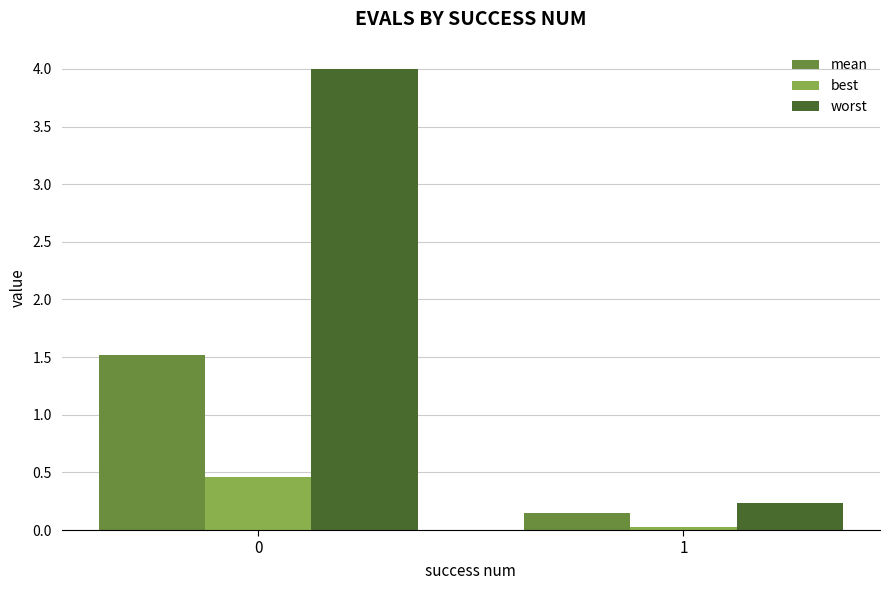

Which series has the largest total across all categories?

worst